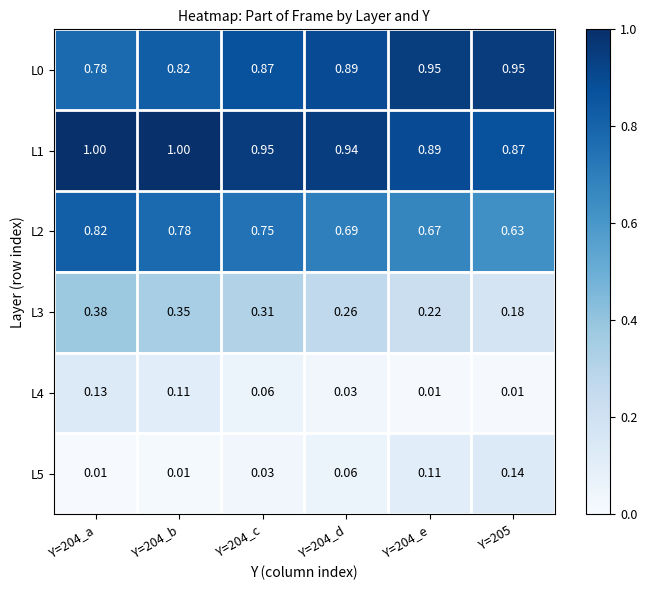

Count the number of data series in this chart.

6